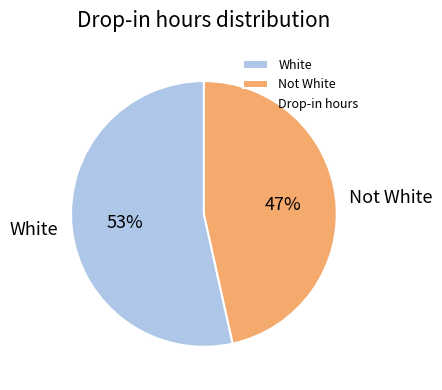

How many segments does this pie chart have?

2